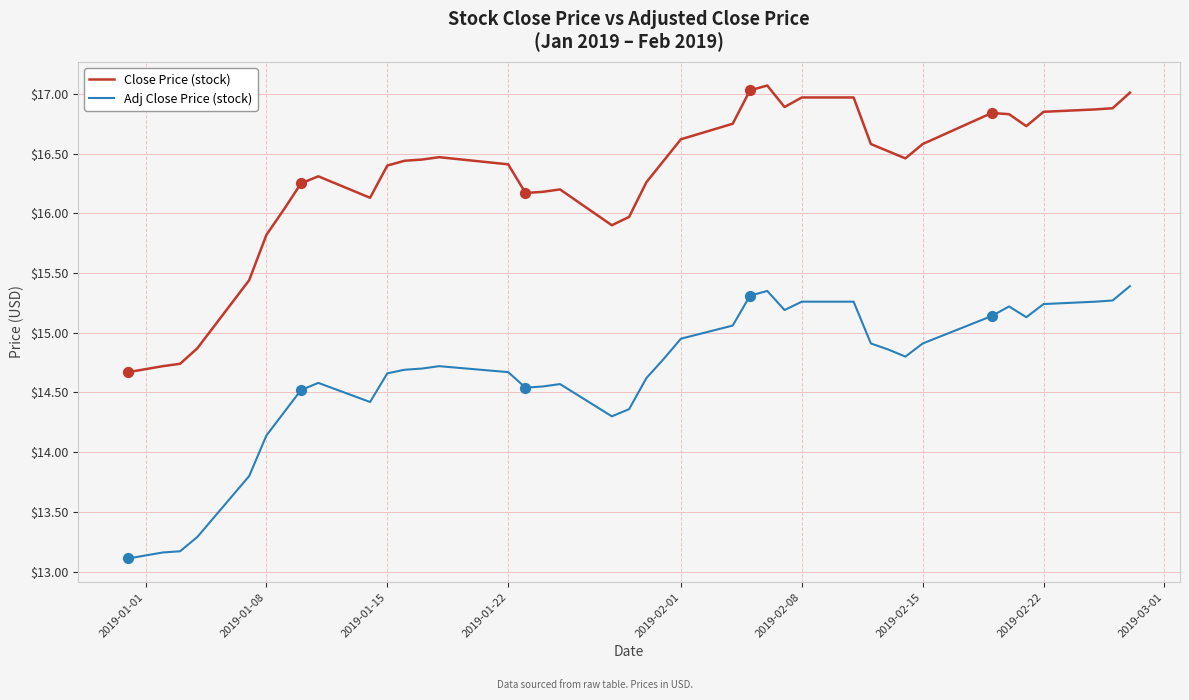

What are all the series names shown in the legend?

Close Price (stock), Adj Close Price (stock)